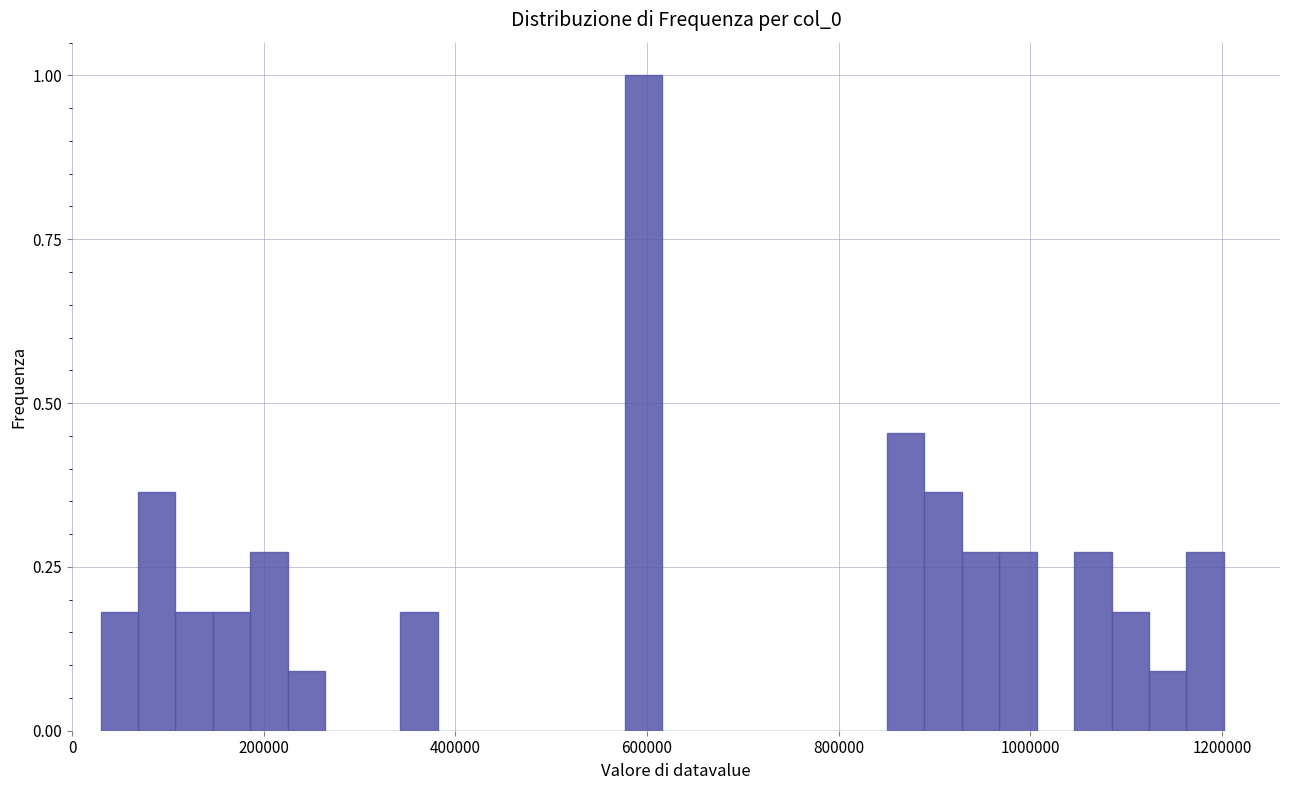

Read against the x-axis, roughly where is the centre of the tallest bar?

600000